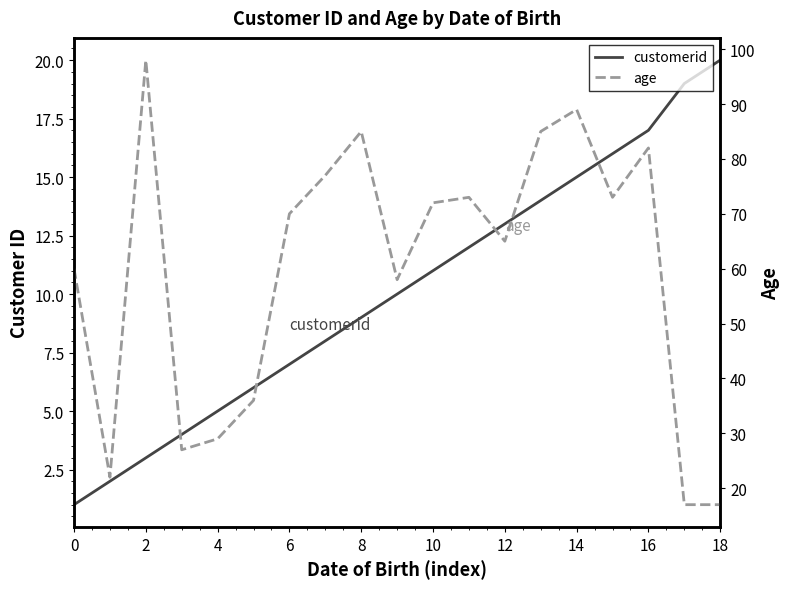

What is the smallest value displayed?

1